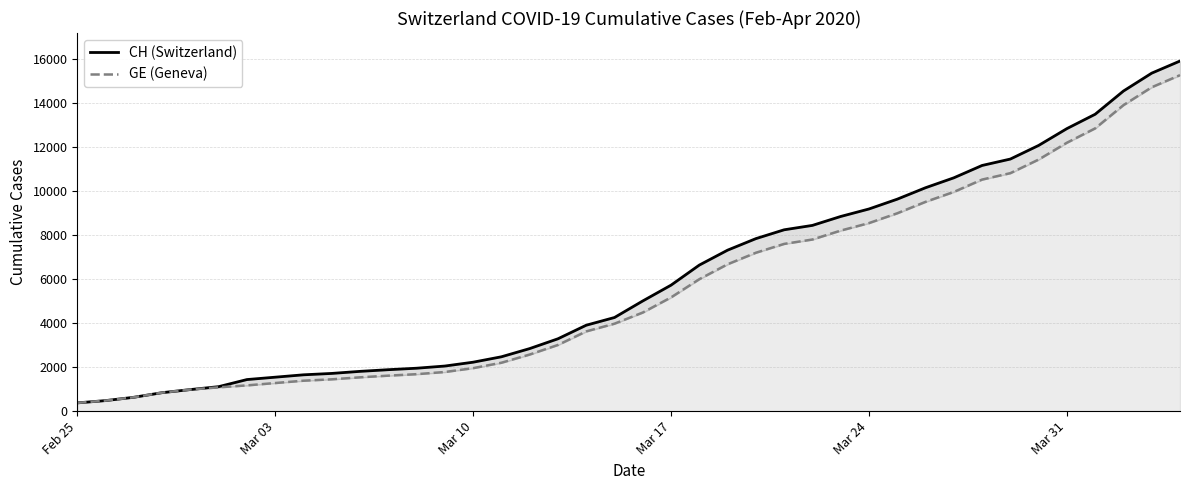

What is the minimum value for GE (Geneva)?

375